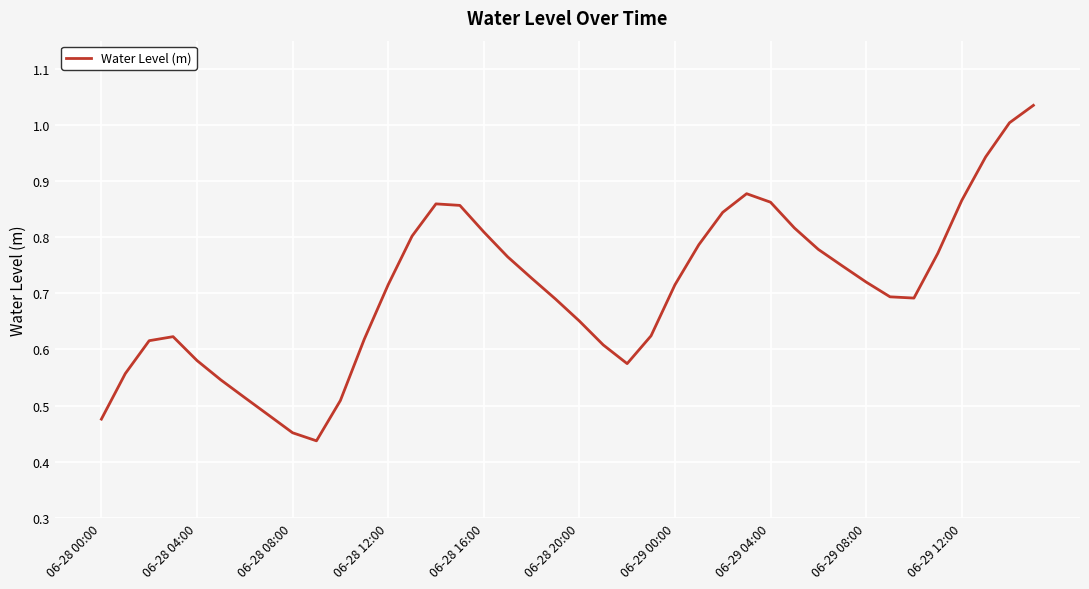

Is it true that the value at 06-29 04:00 is 1.3?

False